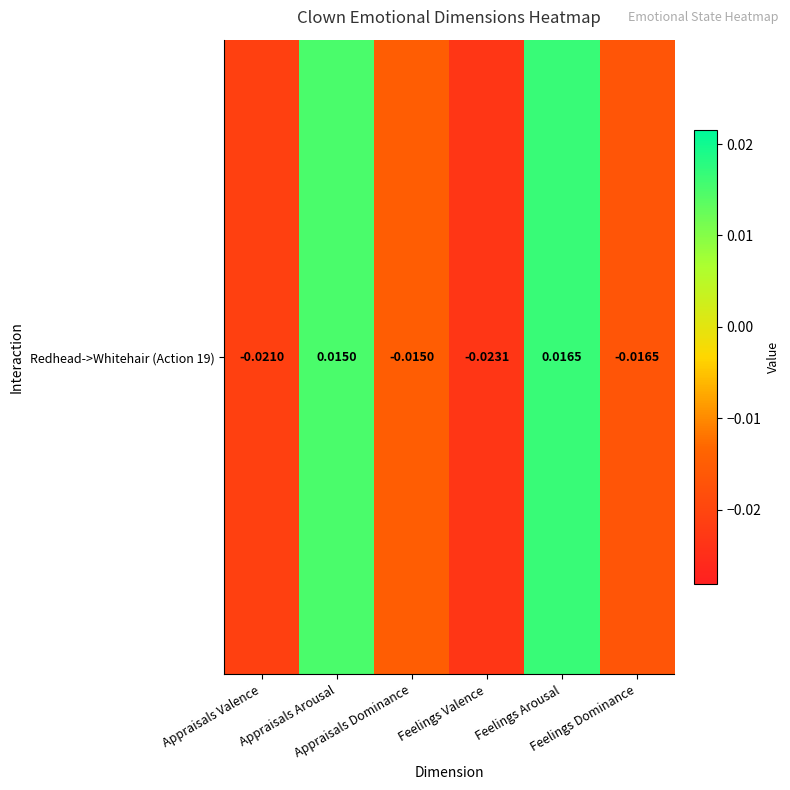

How many values are between 0 and 1?

2